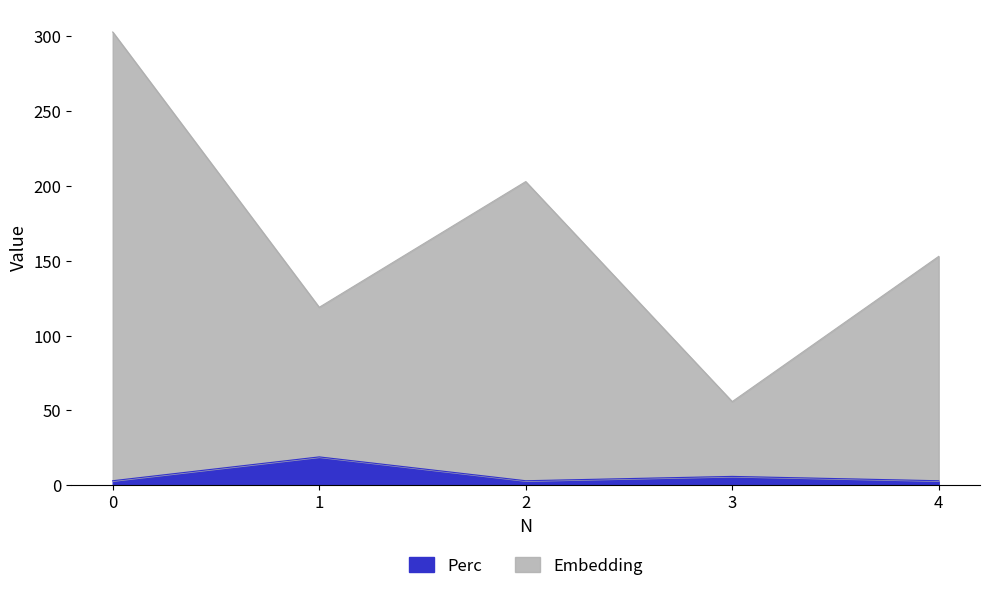

Rank the series at 1 from highest to lowest value.

Embedding, Perc